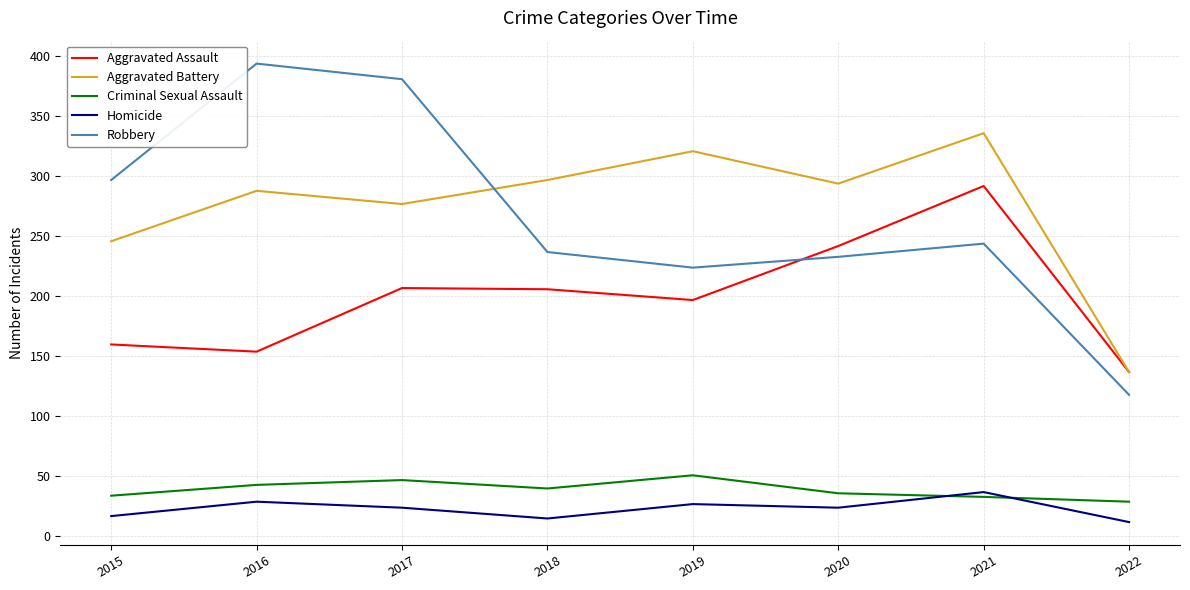

True or false: Aggravated Assault and Criminal Sexual Assault cross at least once.

False